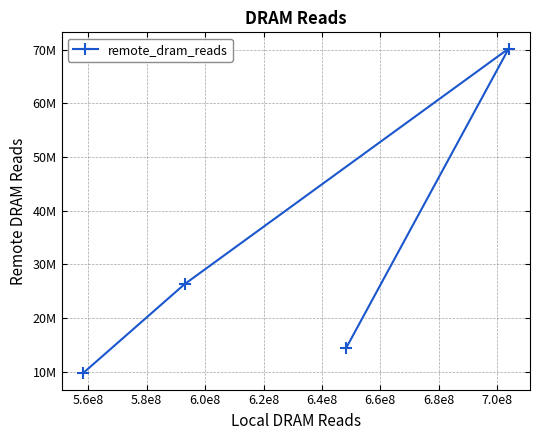

Reading left to right, what are all the values shown in this chart?

9662169	26282827	70188045	14416744